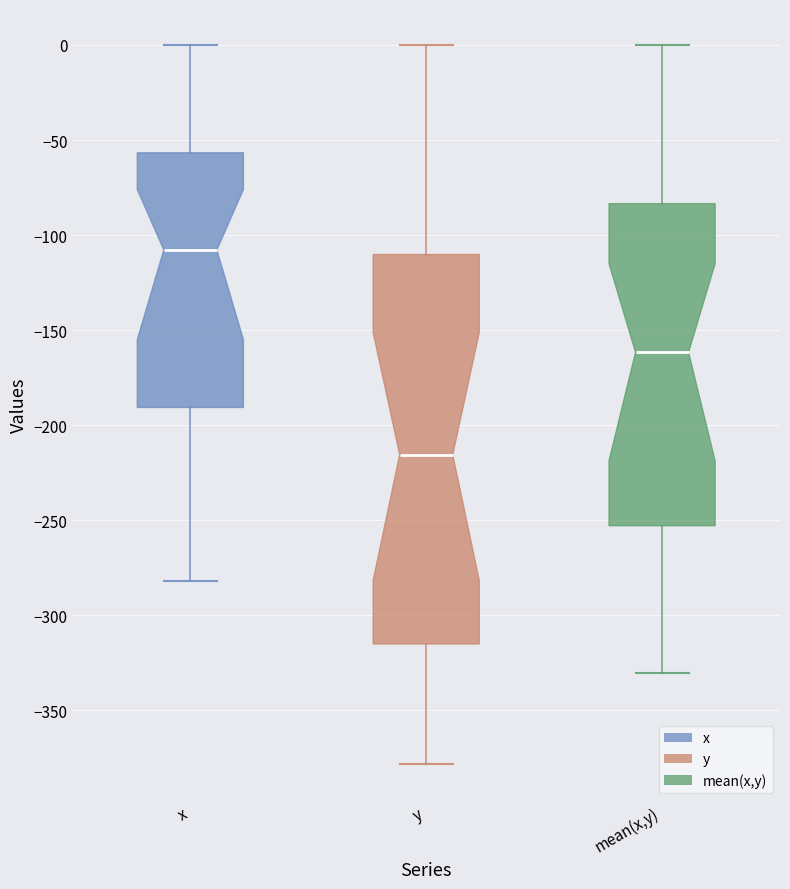

Which box's median line is the highest?

x